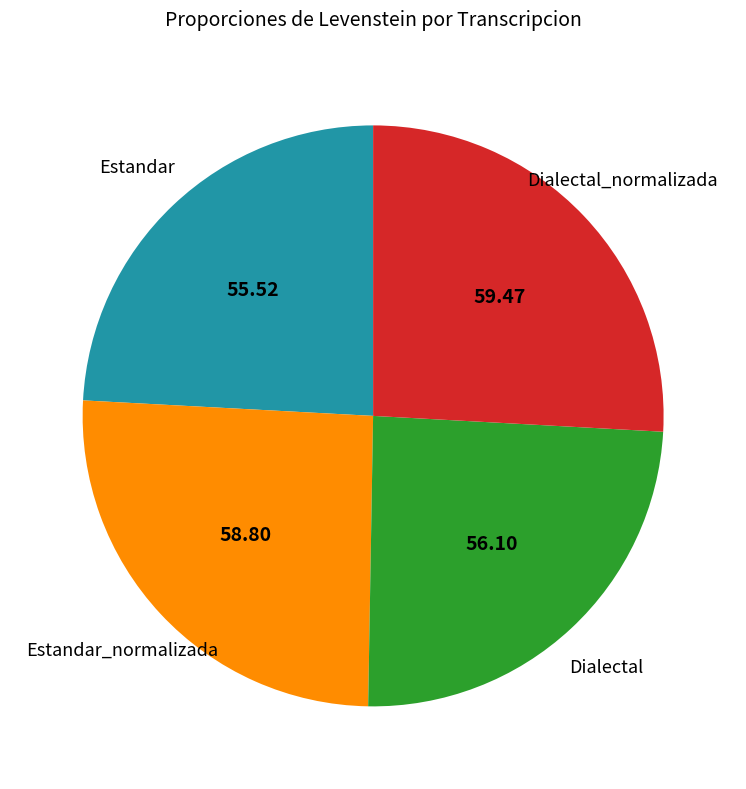

Is there any slice that represents more than half of the pie?

No